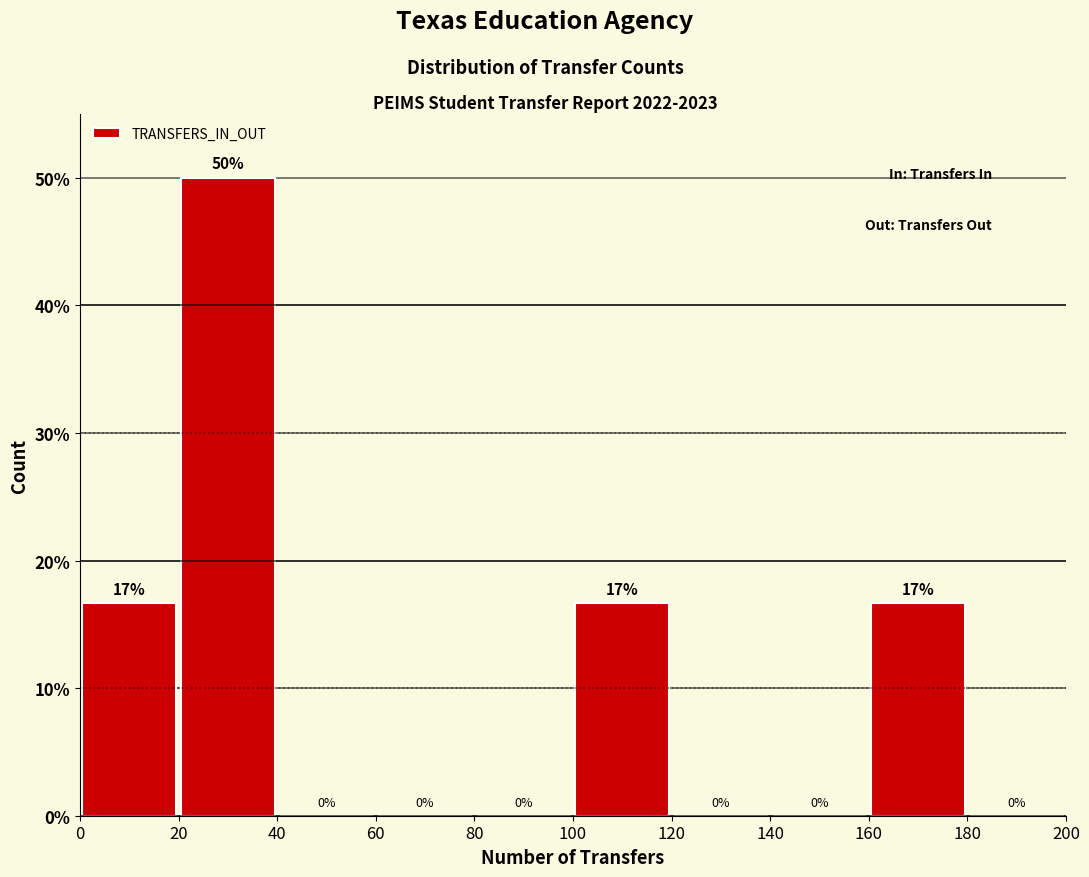

Over which range of the x-axis is the bar tallest?

20 to 40